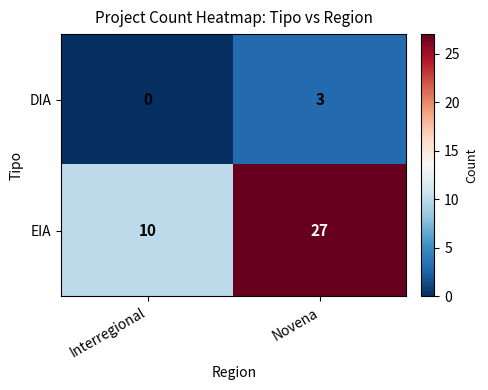

What is the difference between the maximum and minimum values in the EIA series?

17